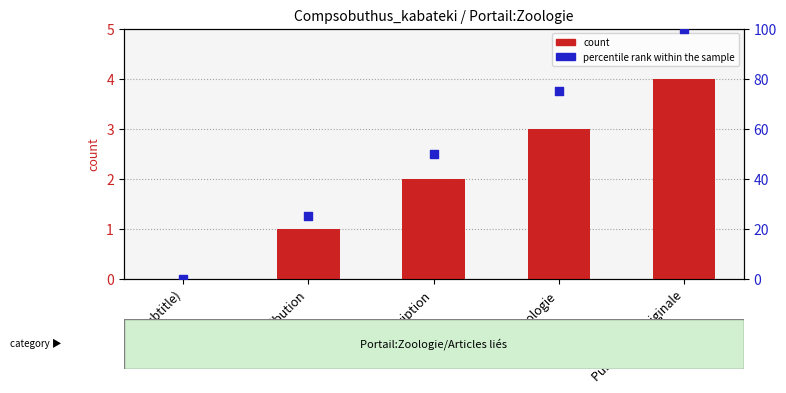

Which series reaches the minimum Y coordinate?

col_0